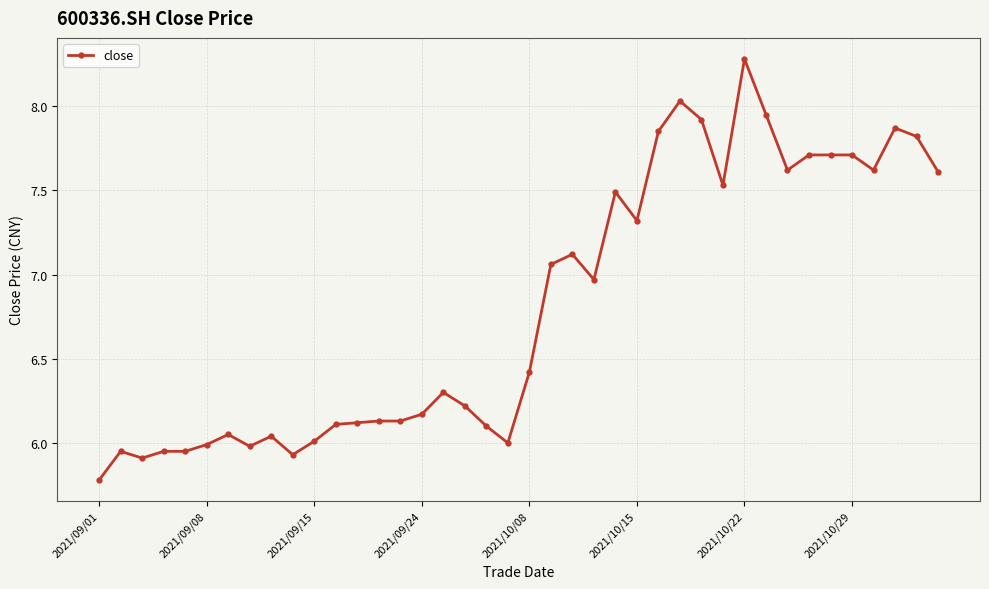

What is the difference between the maximum and minimum values?

2.5